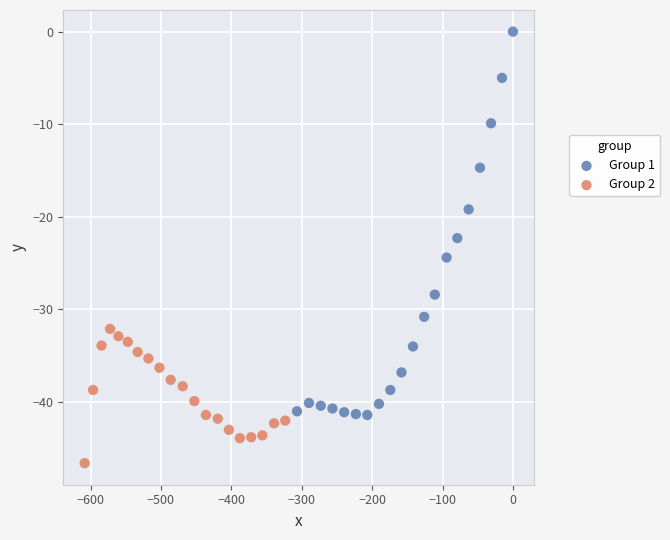

Which series has the widest spread of Y values?

Group 1